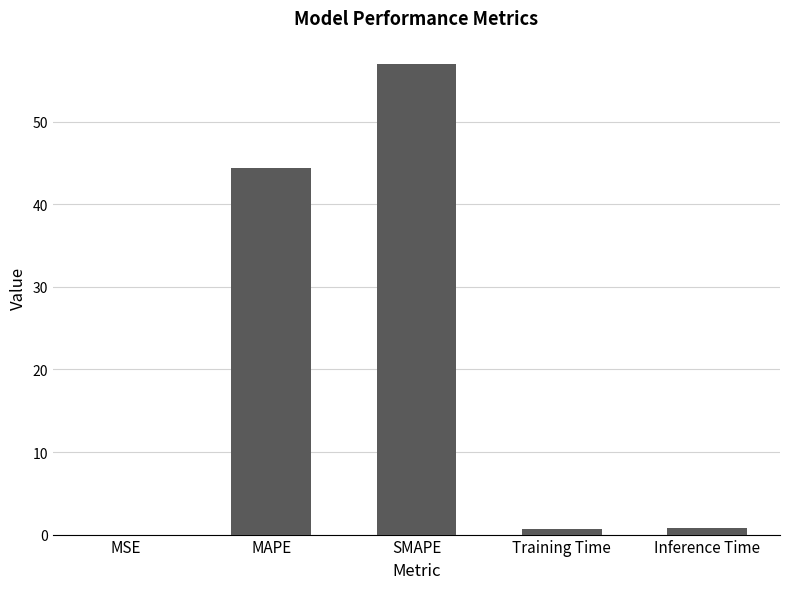

What is the change in value from Training Time to Inference Time?

+0.1